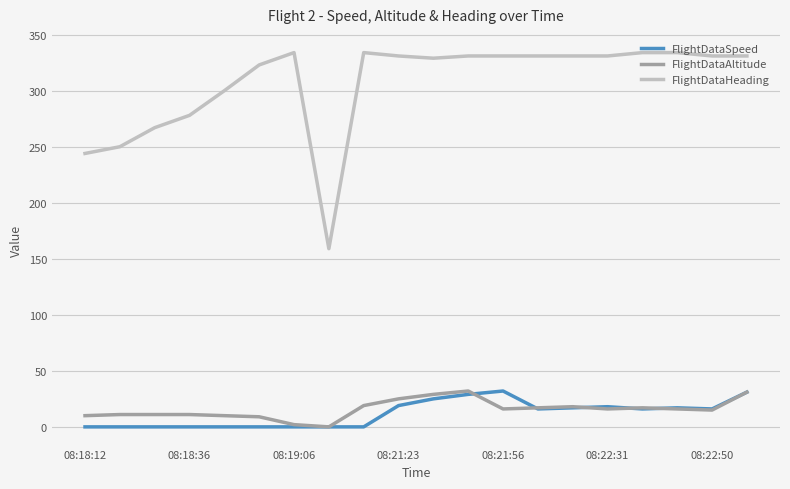

True or false: FlightDataAltitude and FlightDataHeading intersect in this chart.

False